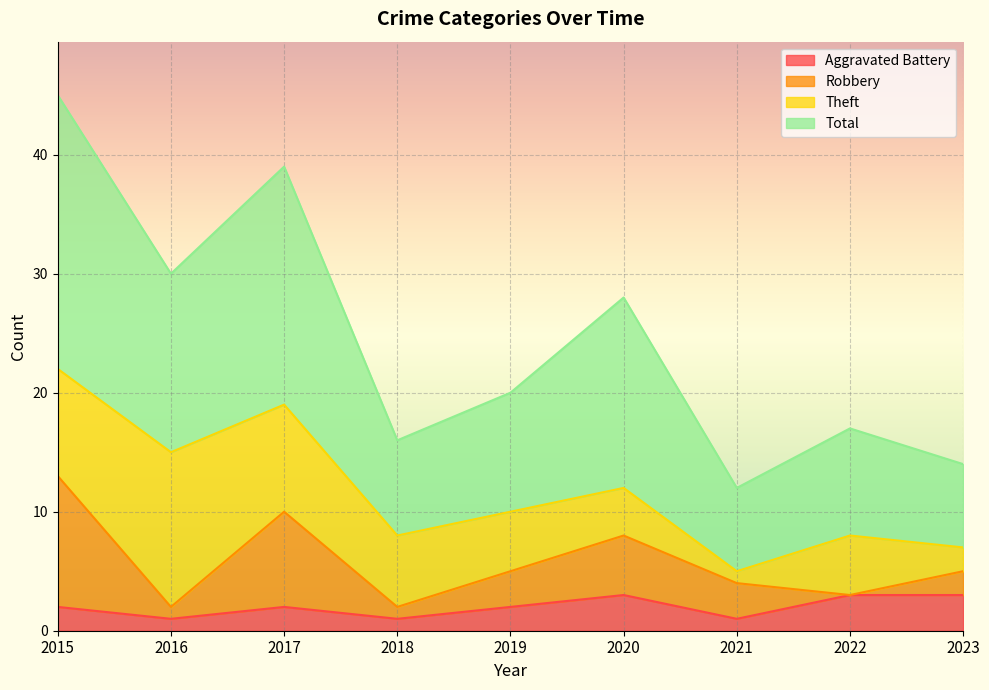

How many data points in Total are above 20?

4